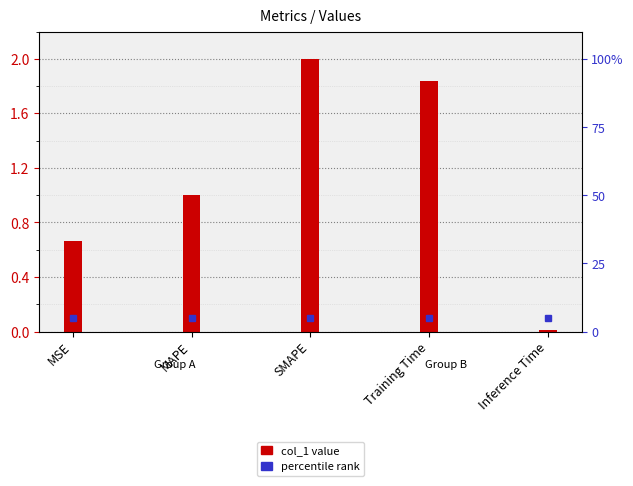

What is the label of the 2nd bar from the right?

Training Time